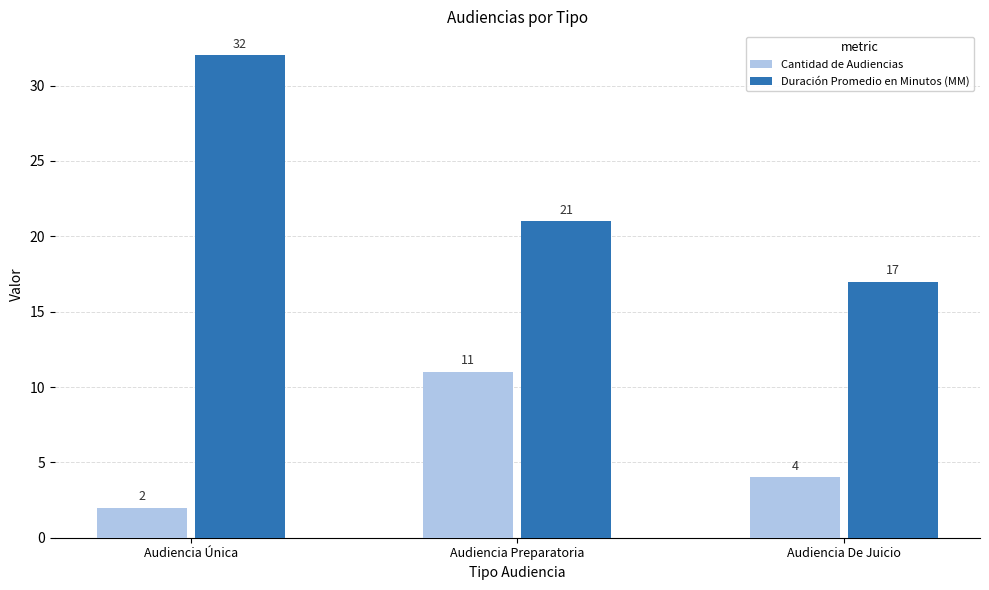

Which series has the largest total across all categories?

Duración Promedio en Minutos (MM)